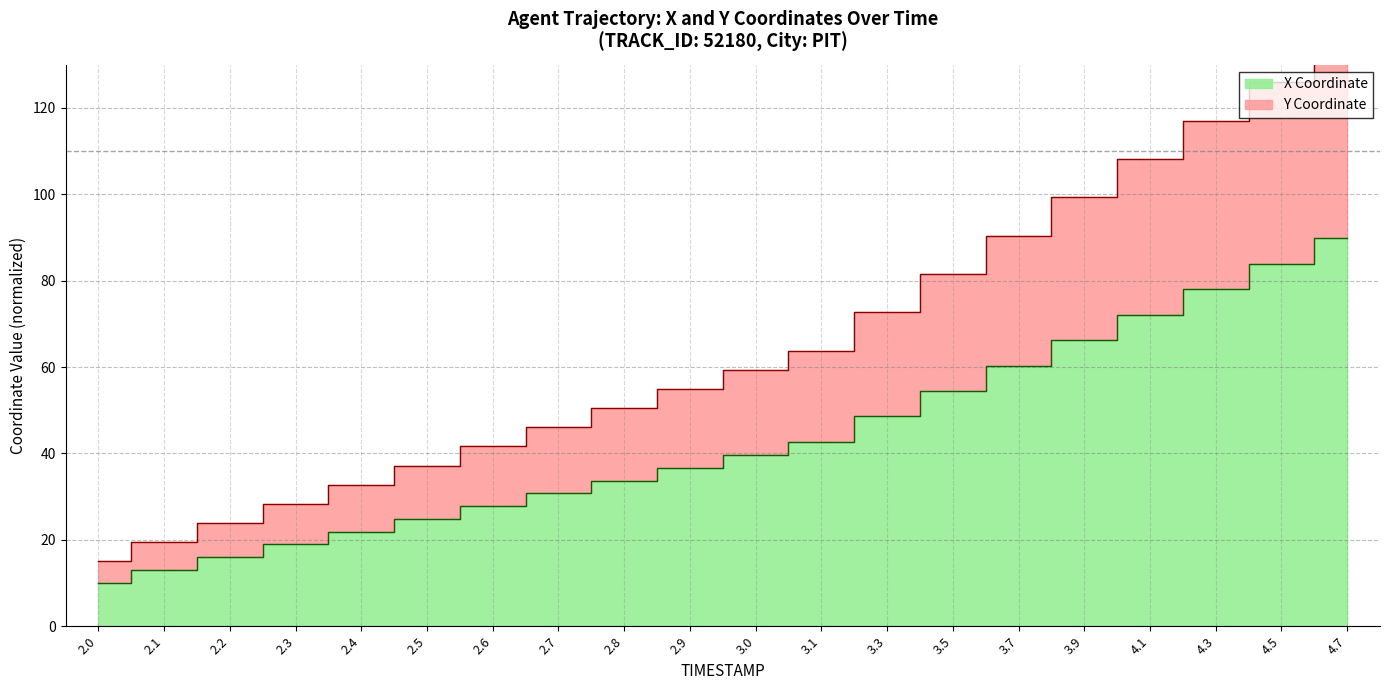

True or false: X has a value of 8.1 at 3.0.

False